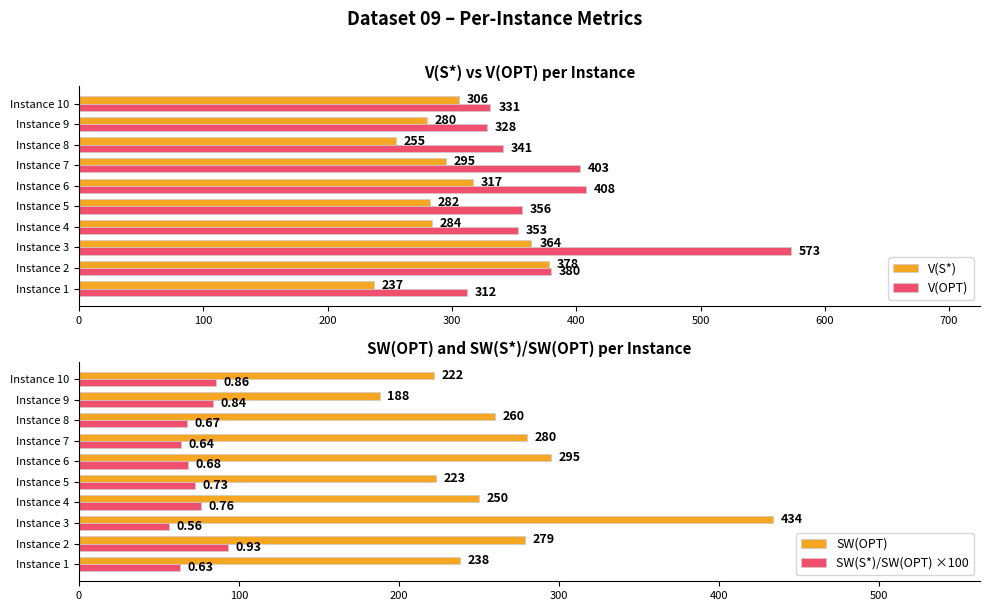

Which series has the widest spread of values?

V(OPT)